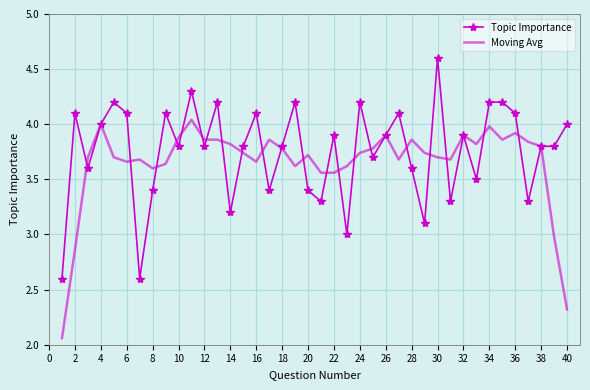

What is the lowest value of the Topic Importance series?

2.6